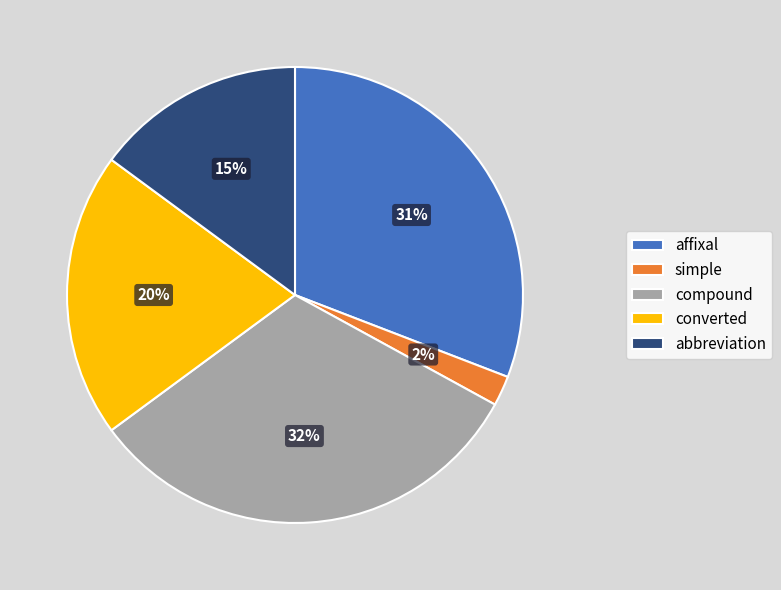

Between abbreviation and affixal, which is larger?

affixal